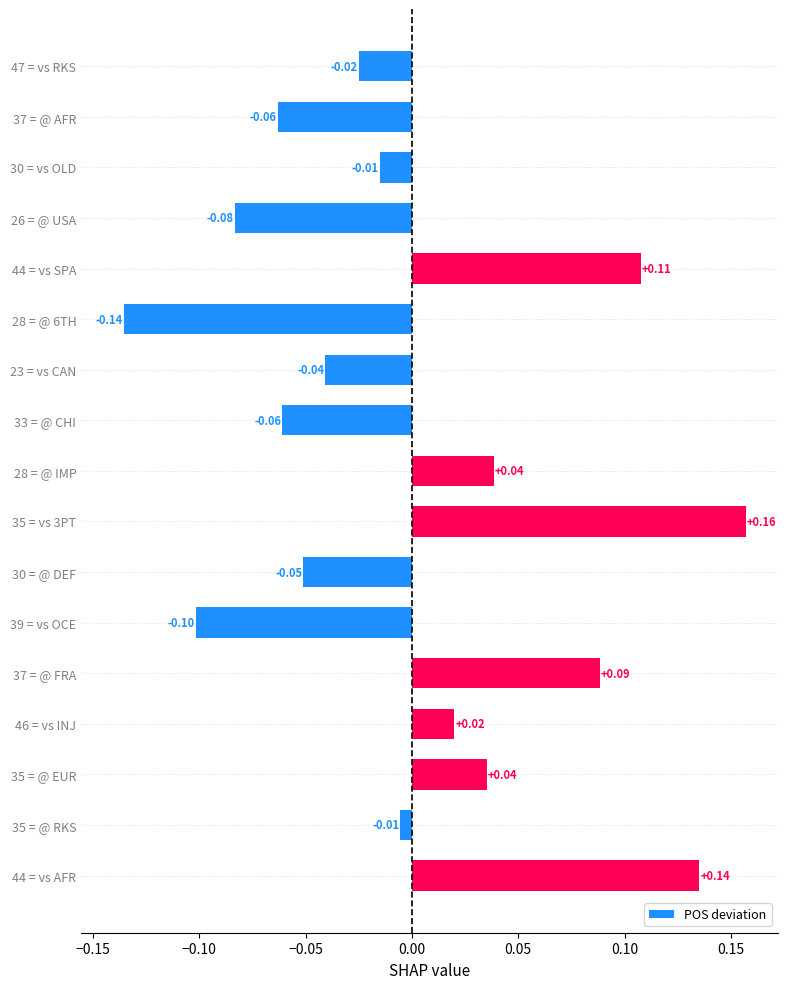

How many positive values are there?

7